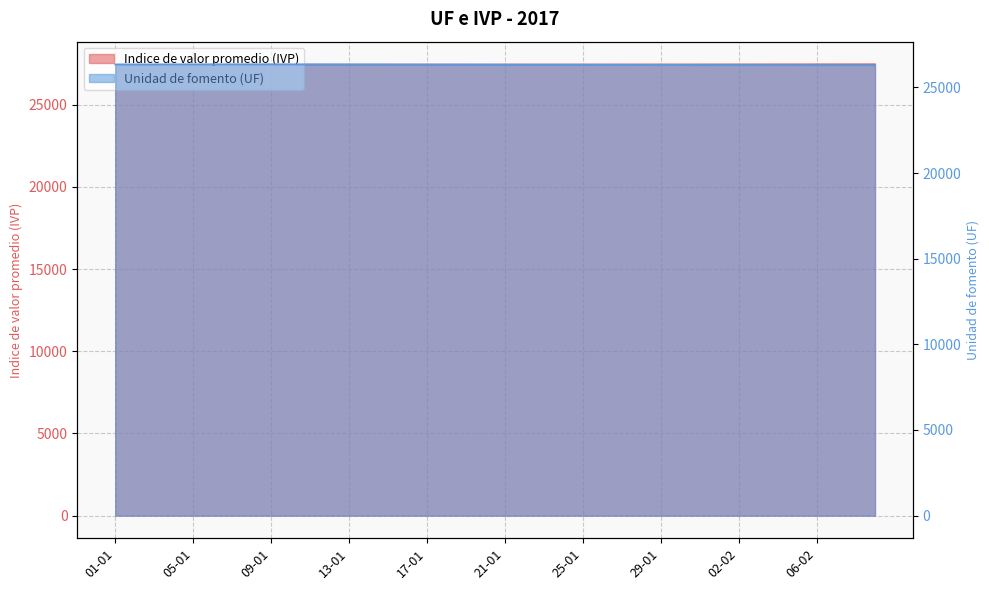

At which label does Unidad de fomento (UF) reach its minimum?

09-02